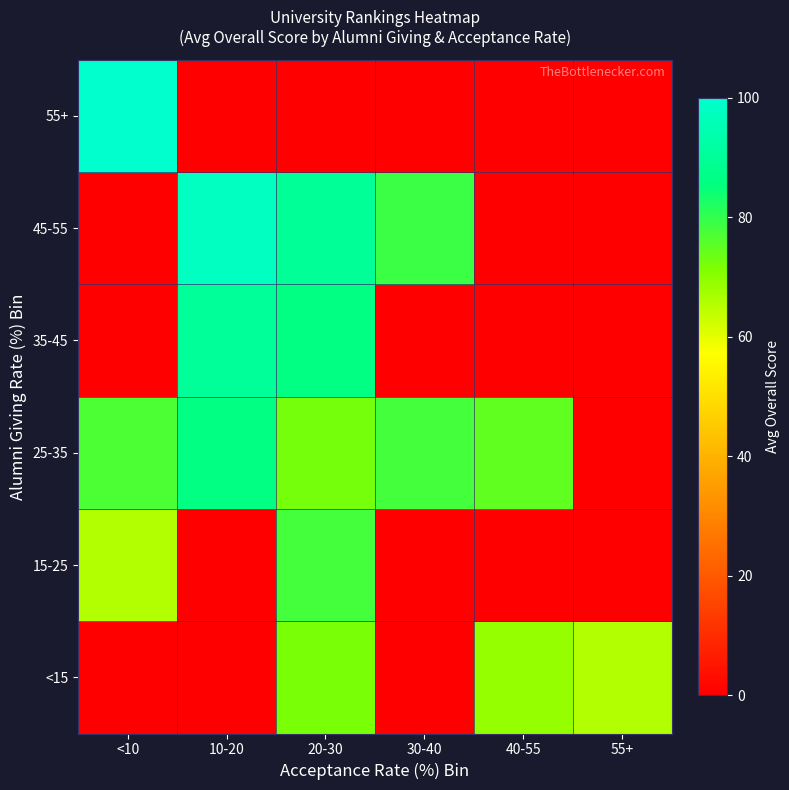

How many series are shown in this chart?

6